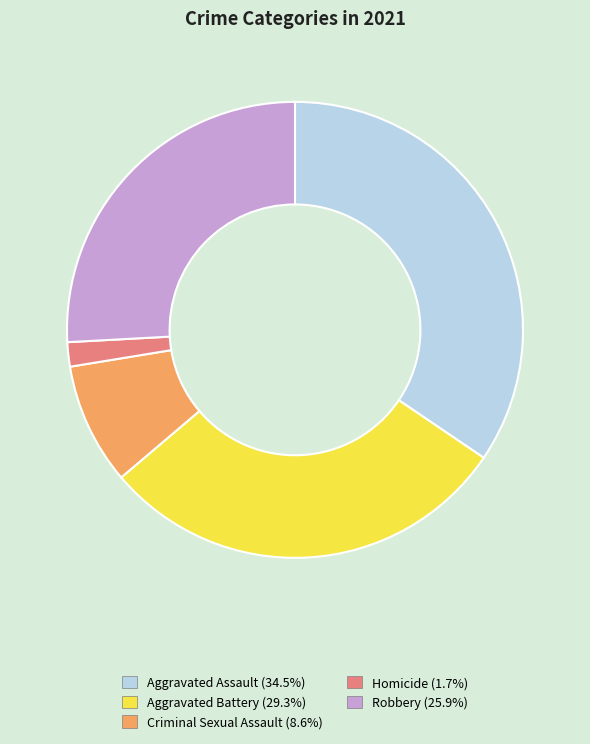

Which has a higher value, Robbery or Criminal Sexual Assault?

Robbery